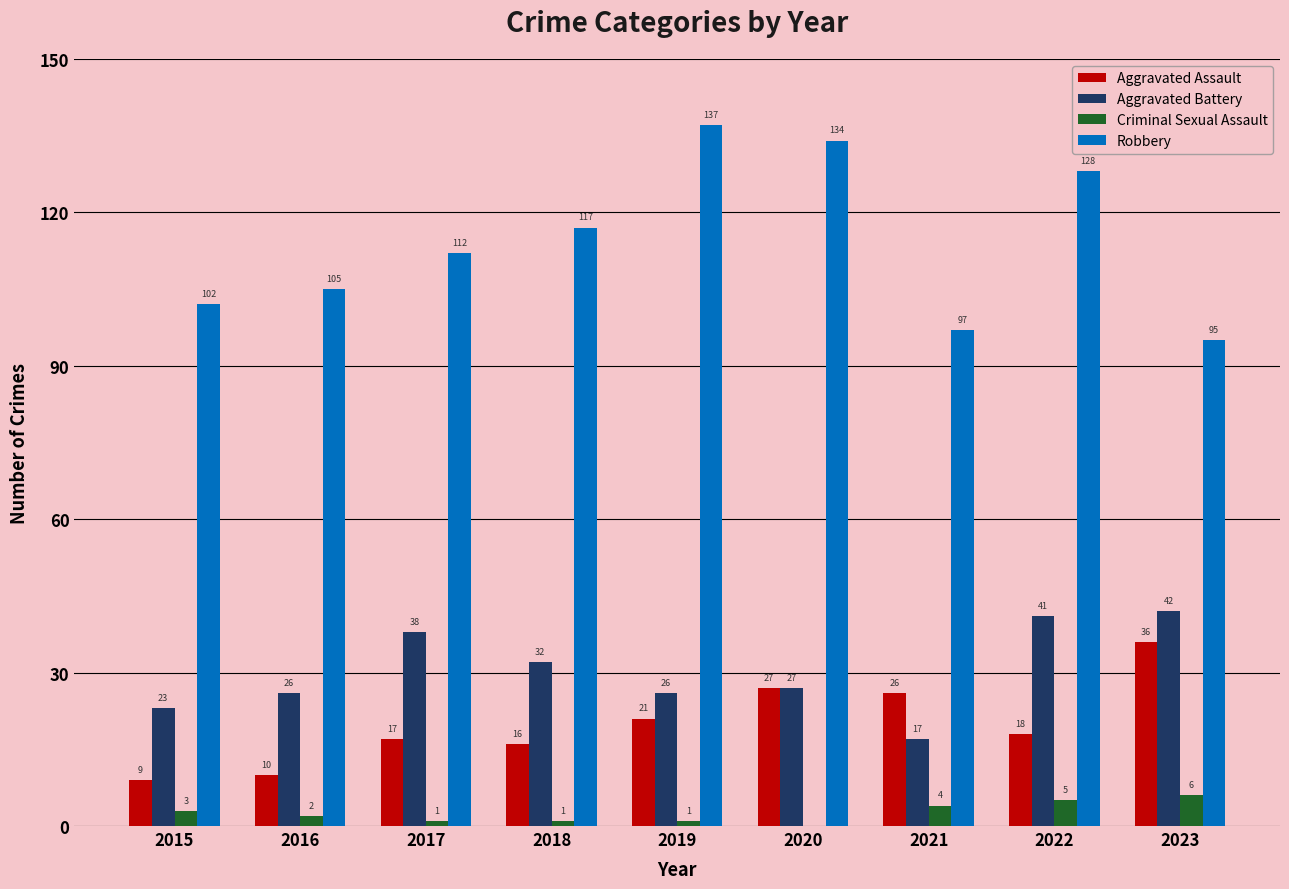

Which series changed the most between 2019 and 2020?

Aggravated Assault